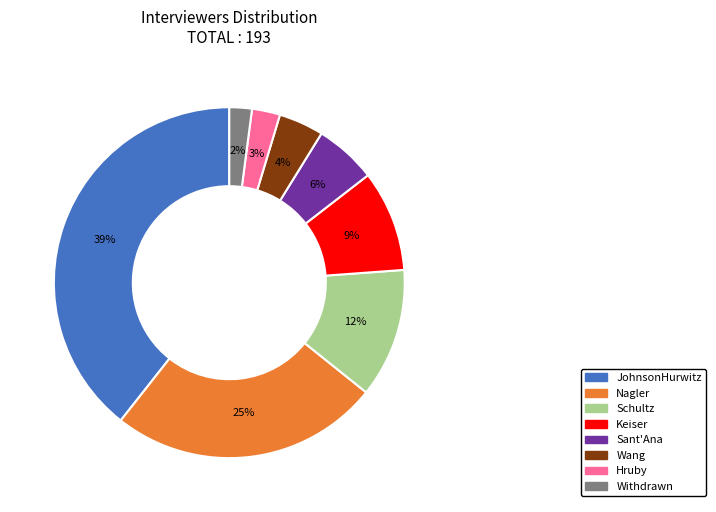

Rank the categories by value from lowest to highest.

Withdrawn, Hruby, Wang, Sant'Ana, Keiser, Schultz, Nagler, JohnsonHurwitz